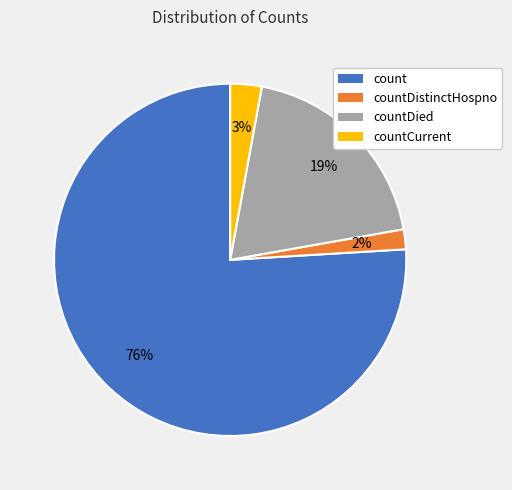

To the nearest percent, what is the difference between the largest and smallest slice percentages?

74%